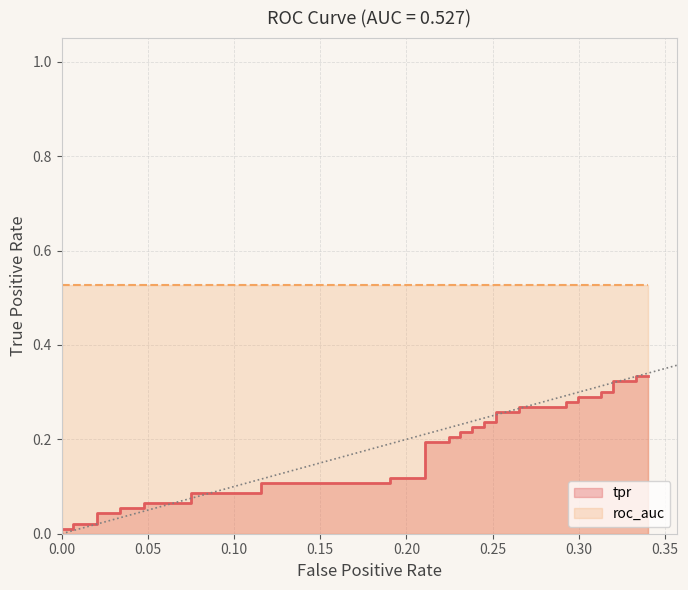

Reading left to right, what are all the values shown in this chart?

0.0	0.0	0.0	0.0	0.0	0.0	0.1	0.1	0.1	0.1	0.1	0.1	0.1	0.1	0.1	0.1	0.2	0.2	0.2	0.2	0.2	0.2	0.2	0.2	0.2	0.2	0.3	0.3	0.3	0.3	0.3	0.3	0.3	0.3	0.3	0.3	0.3	0.3	0.3	0.3